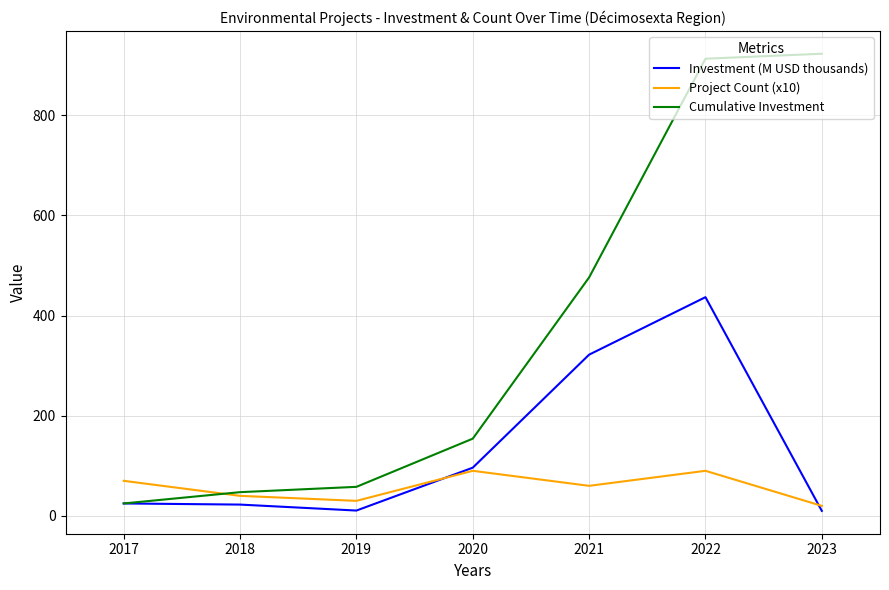

What is the spread (max minus min) of values at 2018?

24.8